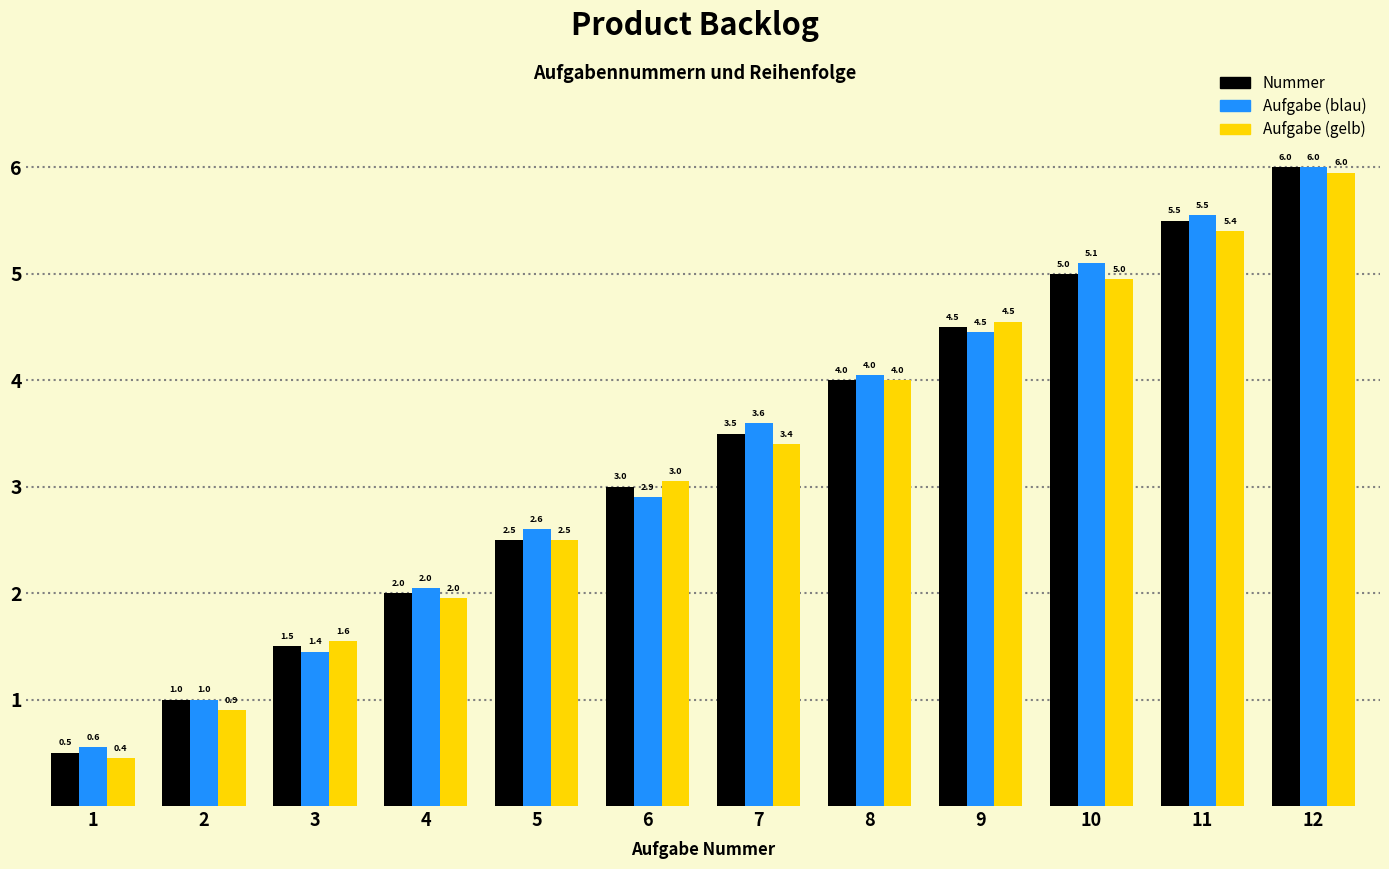

What is the lowest value of the Nummer series?

0.5